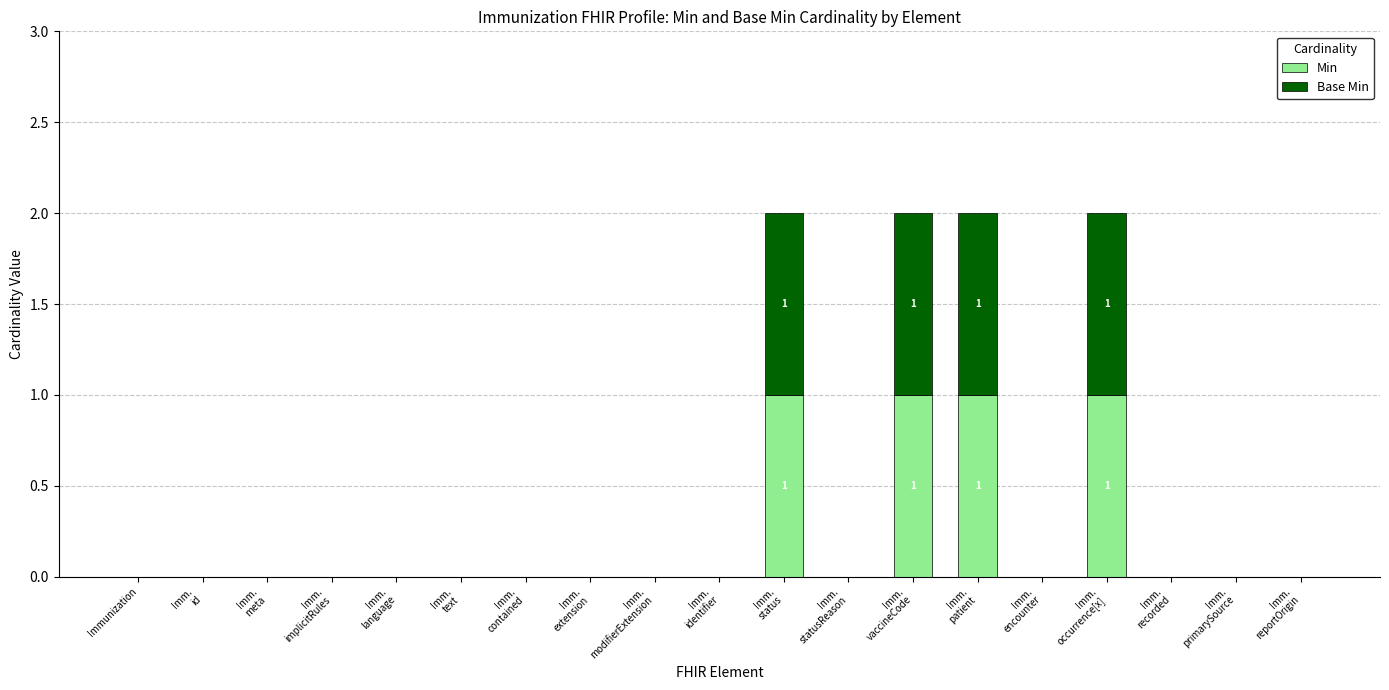

Count the number of data series in this chart.

2